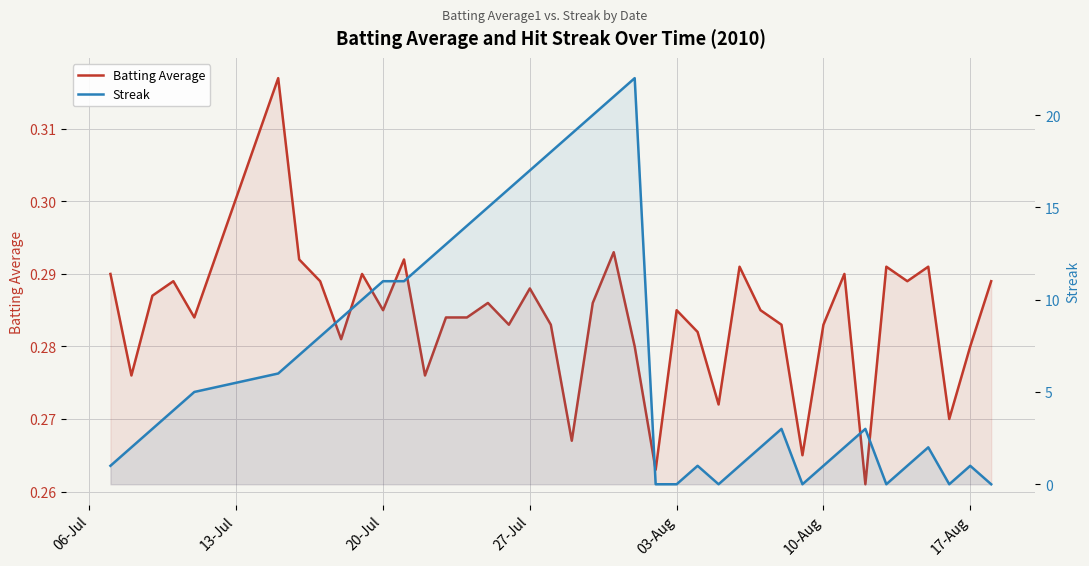

What are all the series names shown in the legend?

Batting Average, Streak